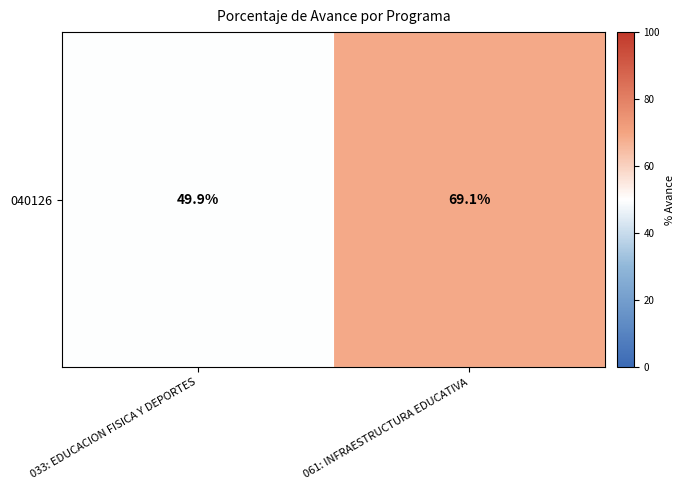

Where does the data first go above 69?

061: INFRAESTRUCTURA EDUCATIVA